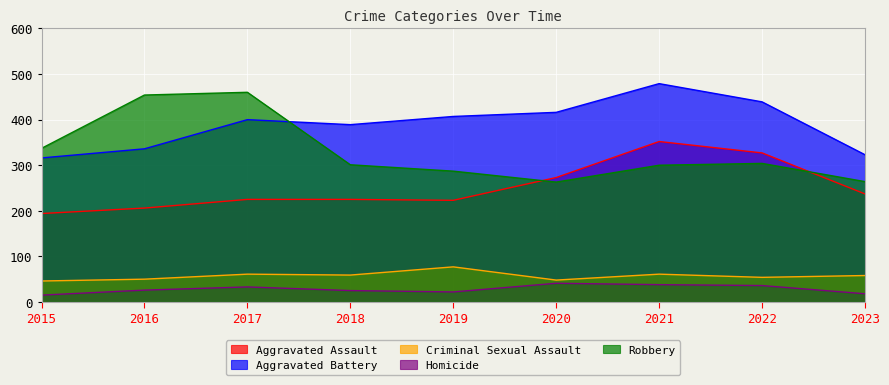

Which category has the lowest value in the Aggravated Battery series?

2015